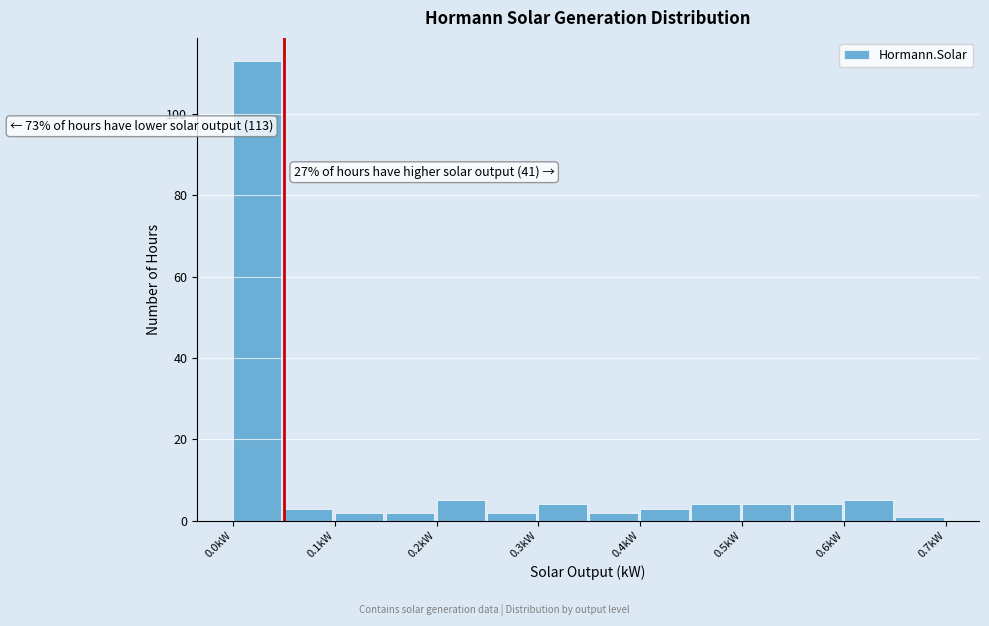

Over which range of the x-axis is the bar tallest?

0.00 to 0.05